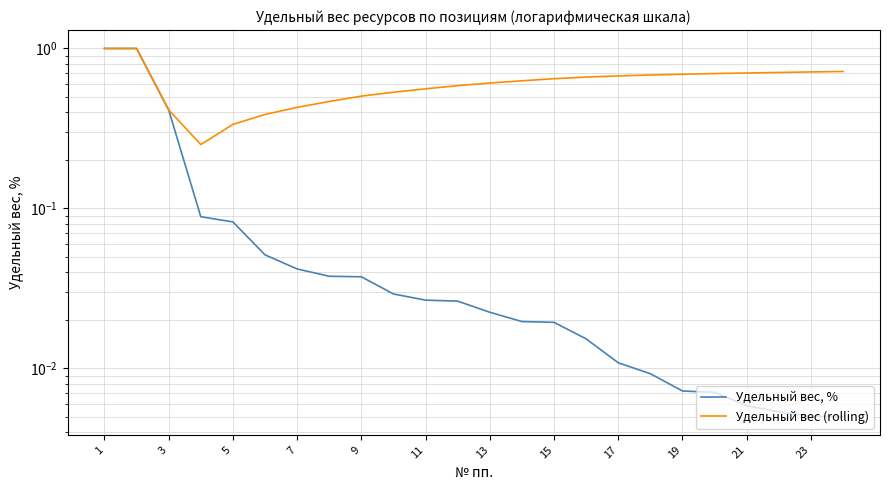

True or false: Удельный вес (rolling) and Удельный вес, % cross at least once.

False